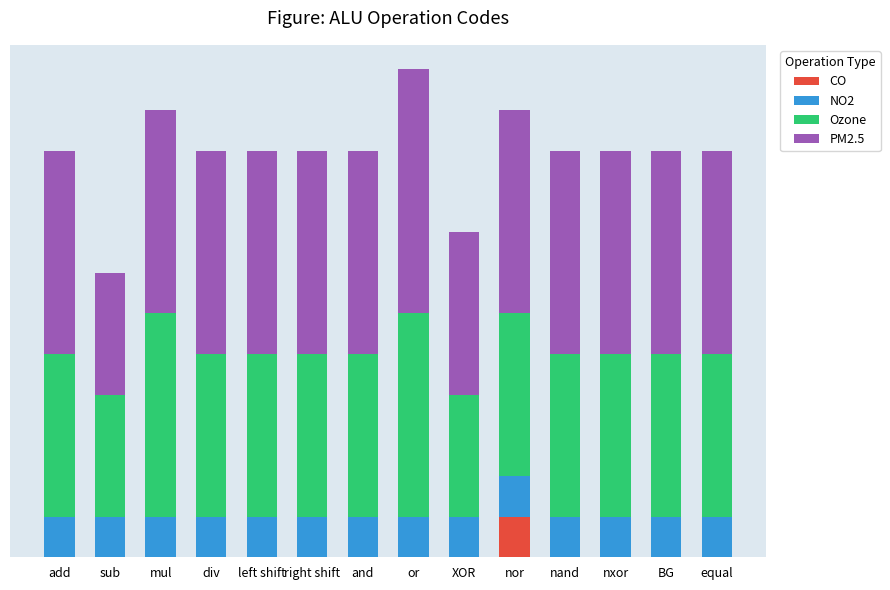

At which label is NO2 closest to 1?

add